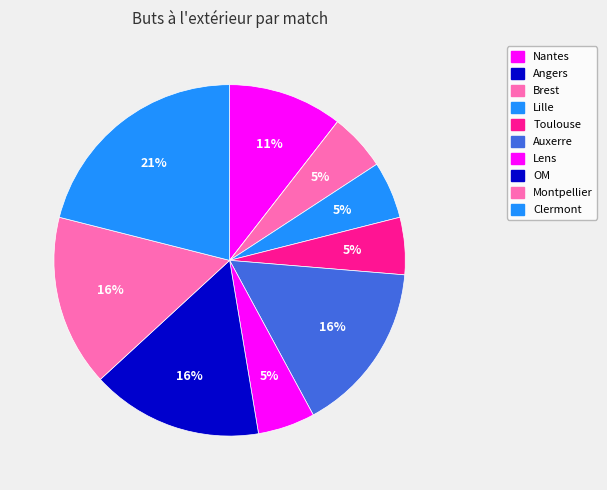

What is the total percentage of Lille and Lens?

10.5%